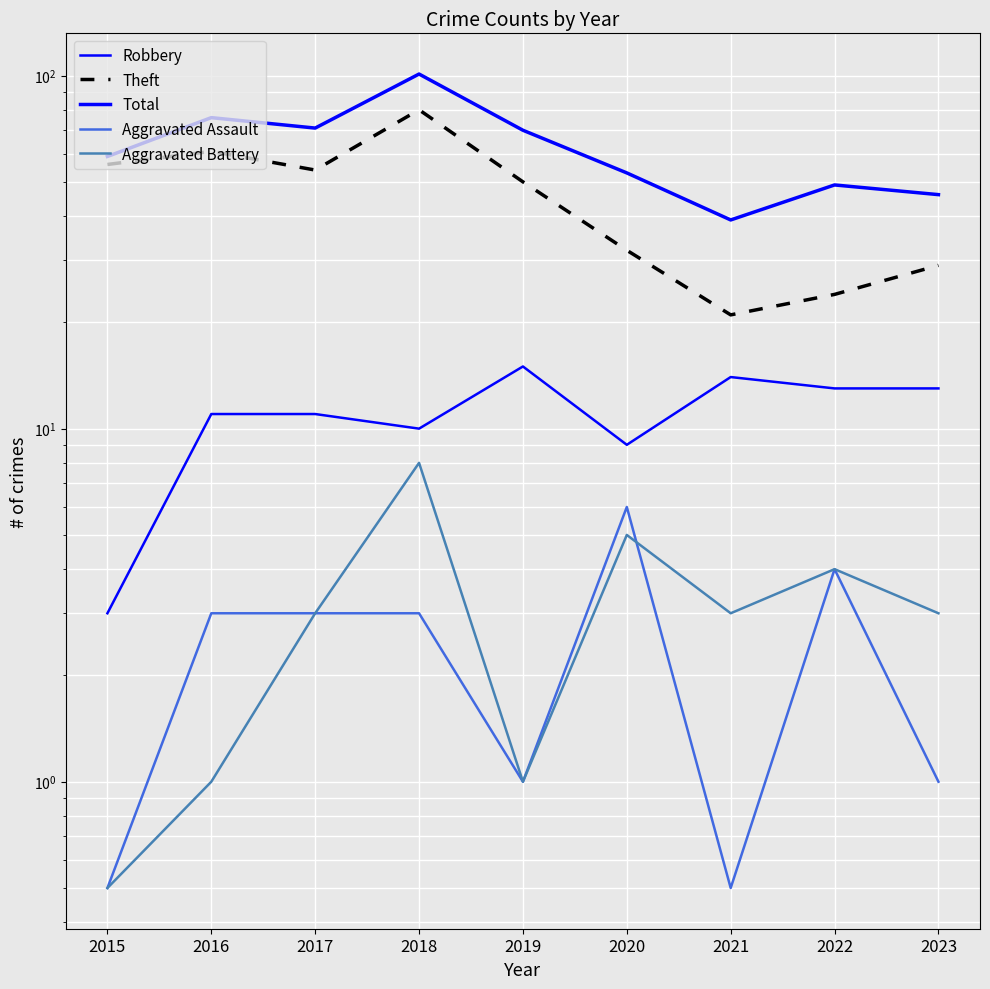

What is the average value of the Total series?

62.7